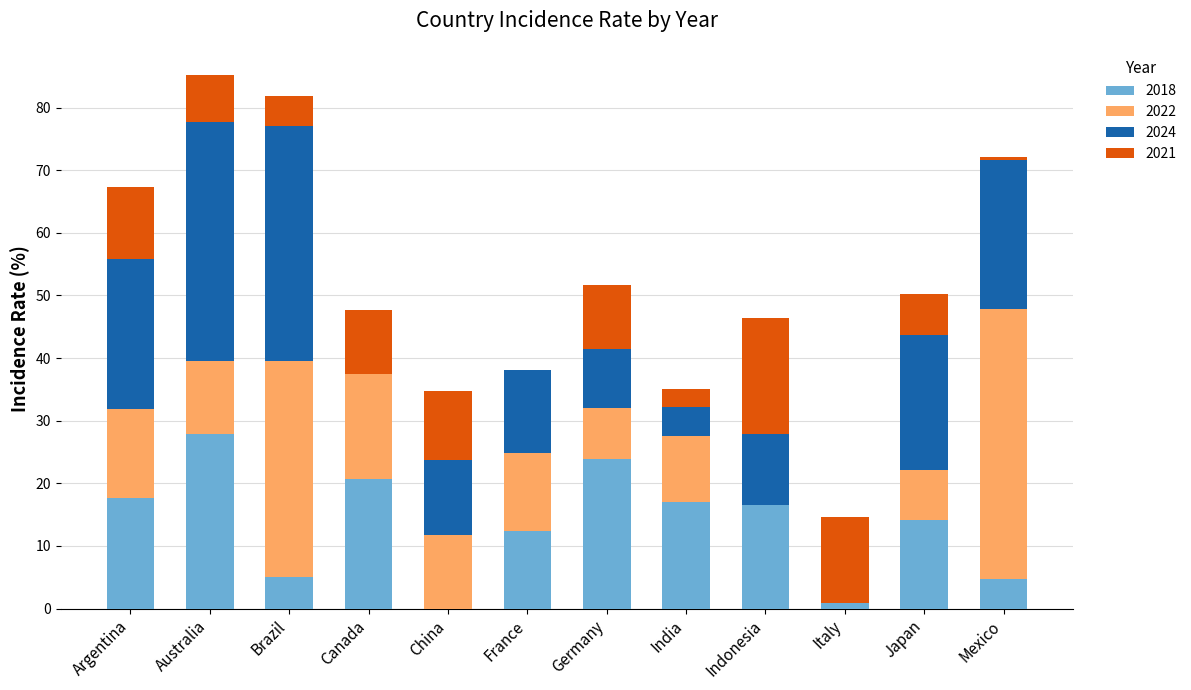

What is the total value across all series at Japan?

50.3